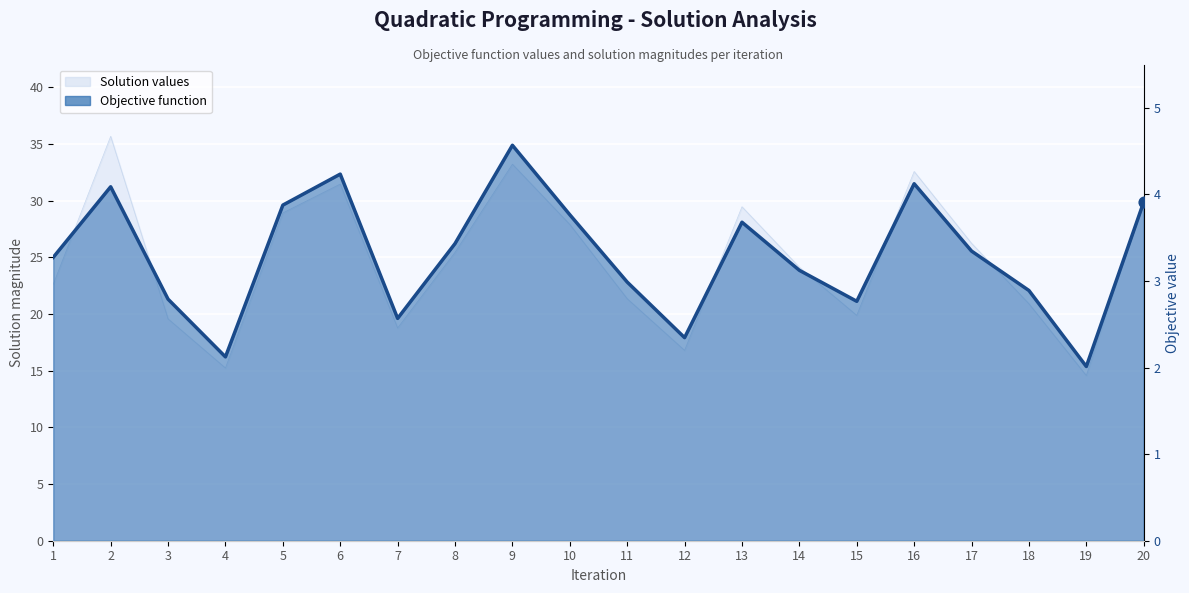

What is the change in value from 14 to 17?

+0.2